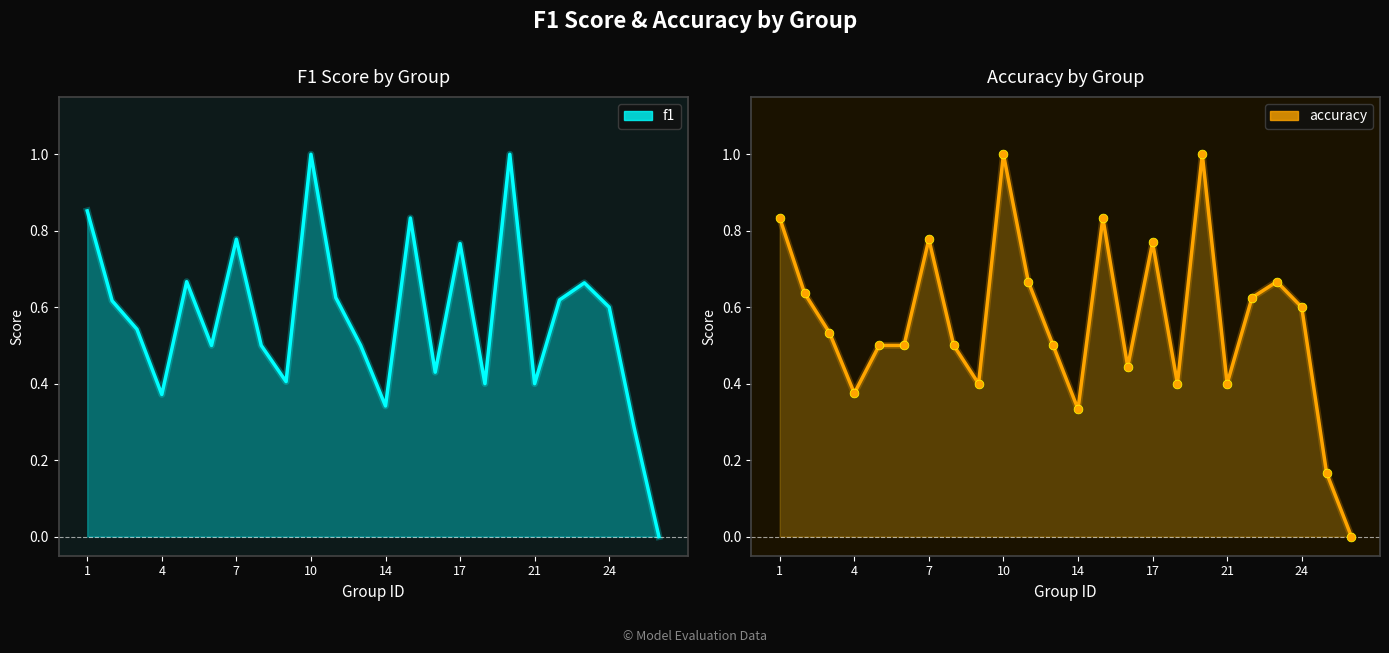

Which series contains the highest Y value?

f1